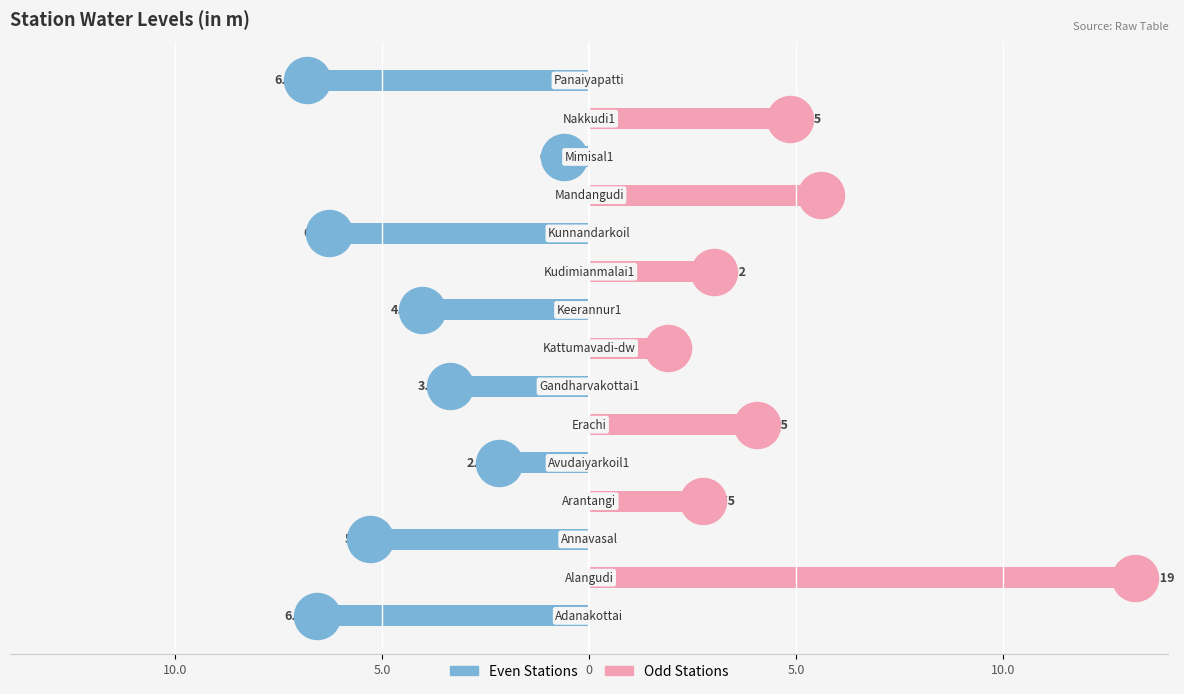

Which has a higher value, Keerannur1 or Panaiyapatti?

Panaiyapatti